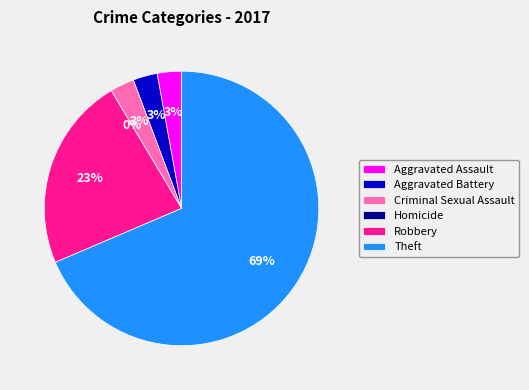

Count the number of slices in the pie.

6